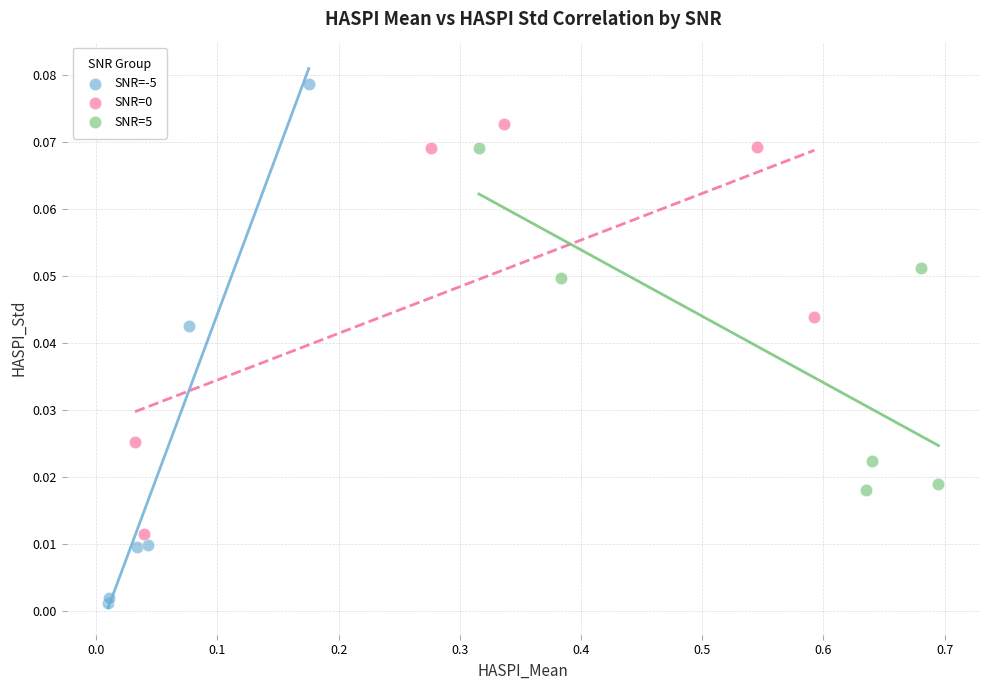

Which series has the largest Y range (max minus min)?

SNR=-5